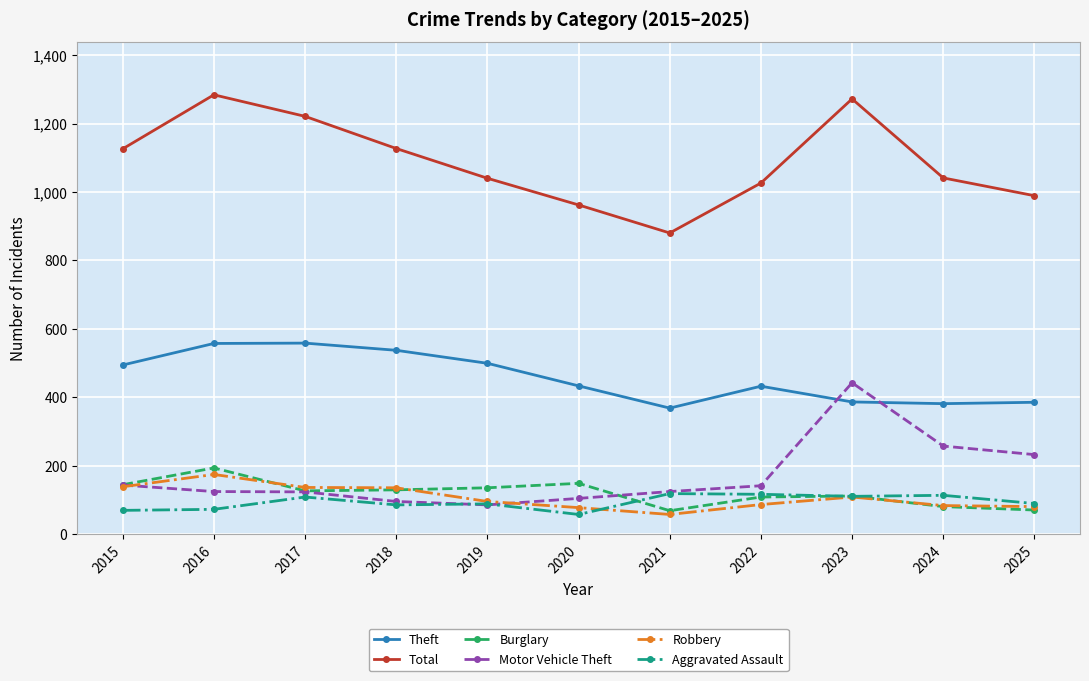

True or false: Theft and Motor Vehicle Theft intersect in this chart.

True